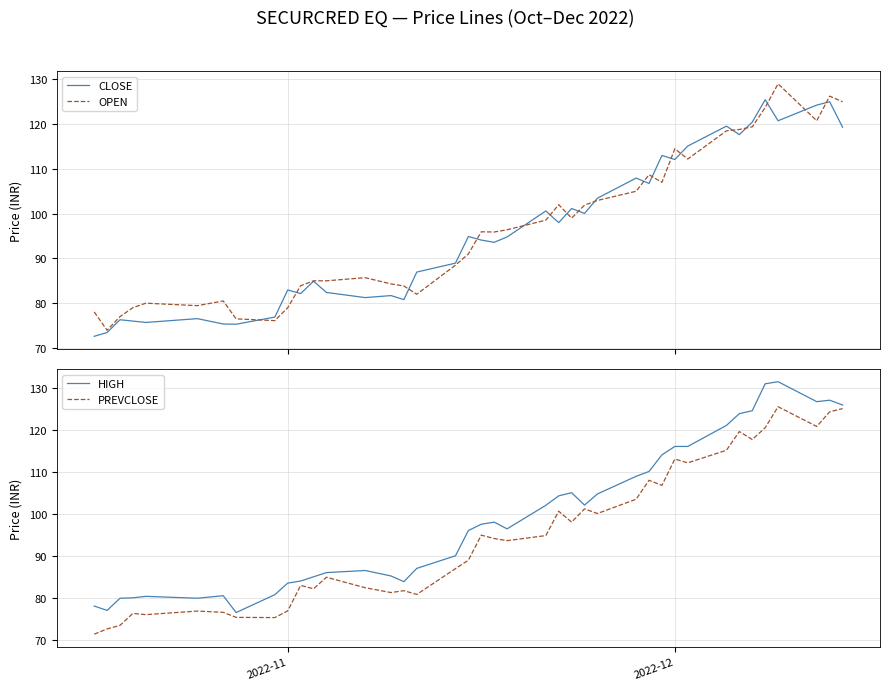

What is the highest value of the CLOSE series?

125.5